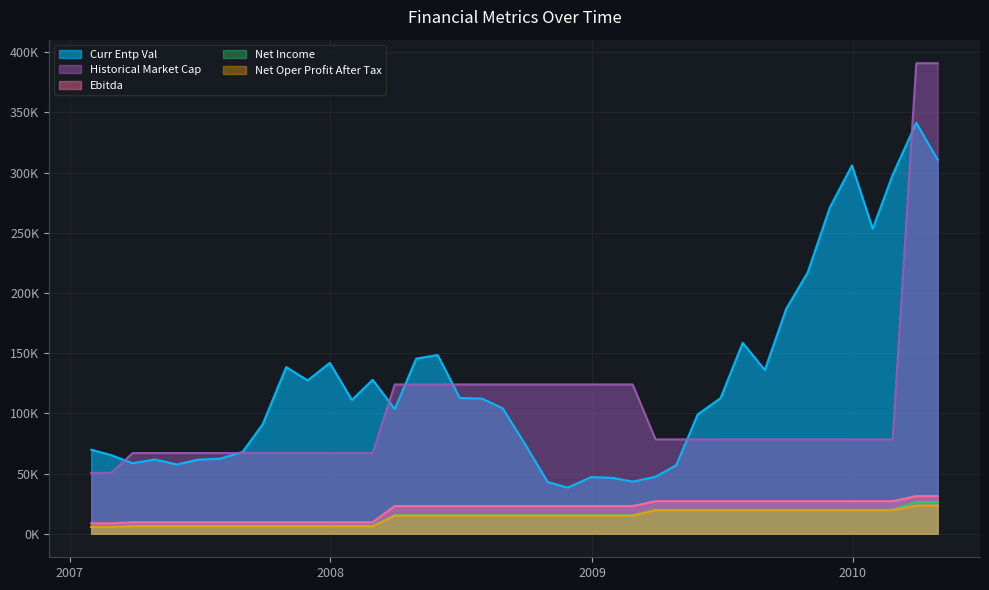

True or false: NET_INCOME has a value of 2542.0 at 7.

False